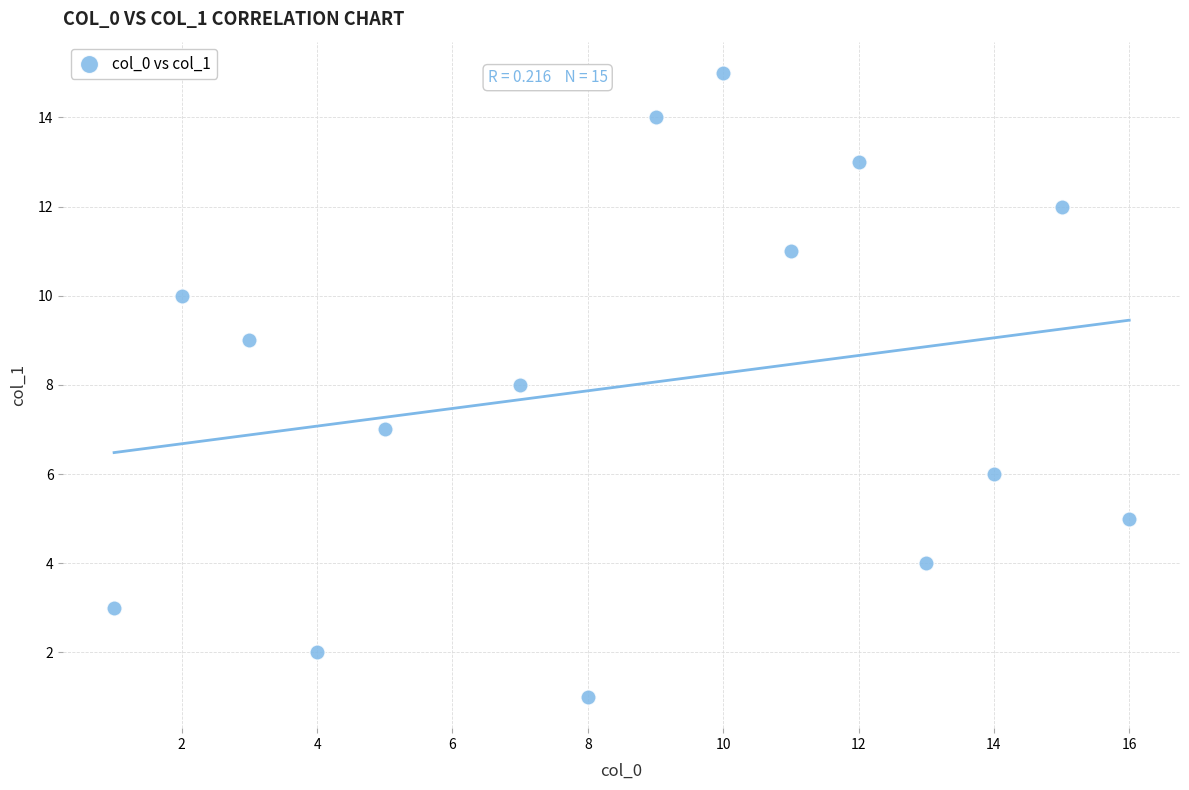

What is the range of Y values (max minus min)?

14